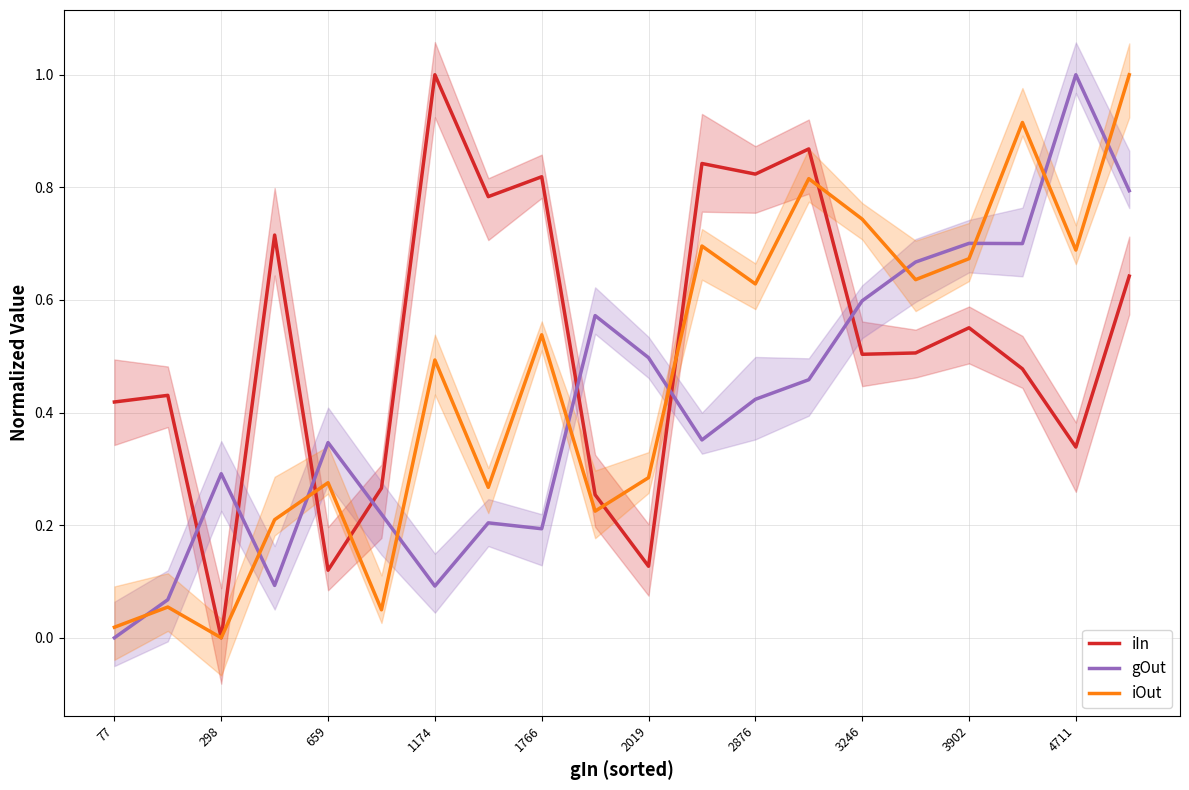

The iIn series shows 0.2 at 2019. True or false?

False